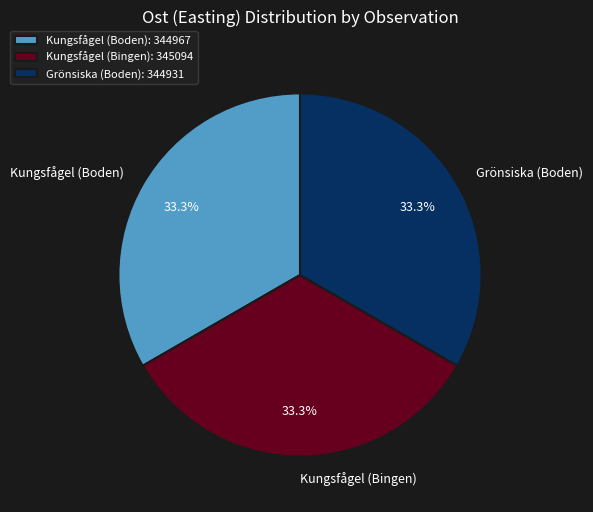

To the nearest percent, what is the combined percentage of Kungsfågel (Boden) and Grönsiska (Boden)?

67%